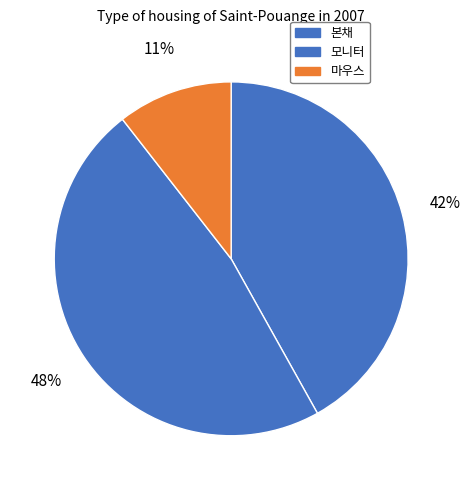

How many slices are in this pie chart?

3